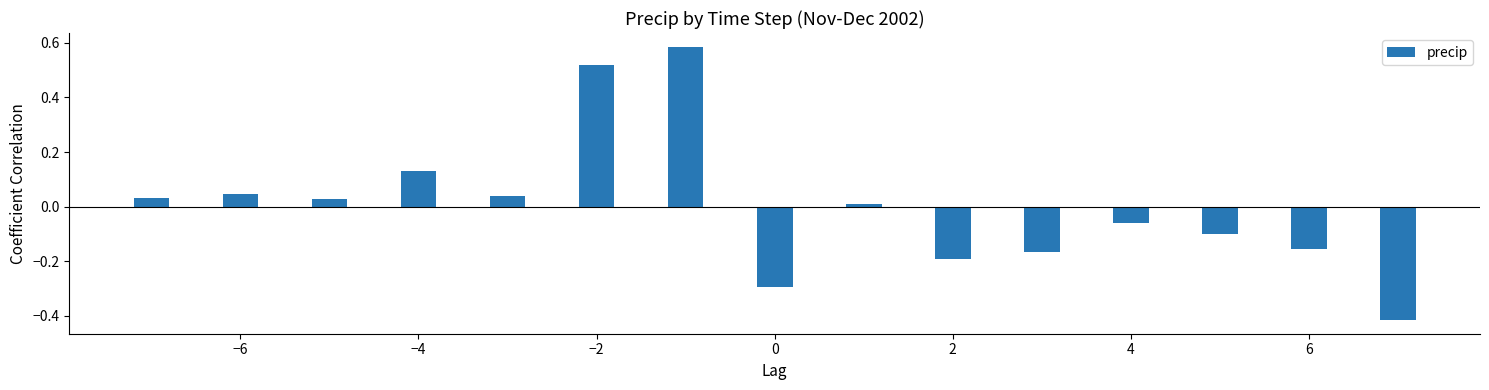

What is the difference between the maximum and minimum values?

1.0